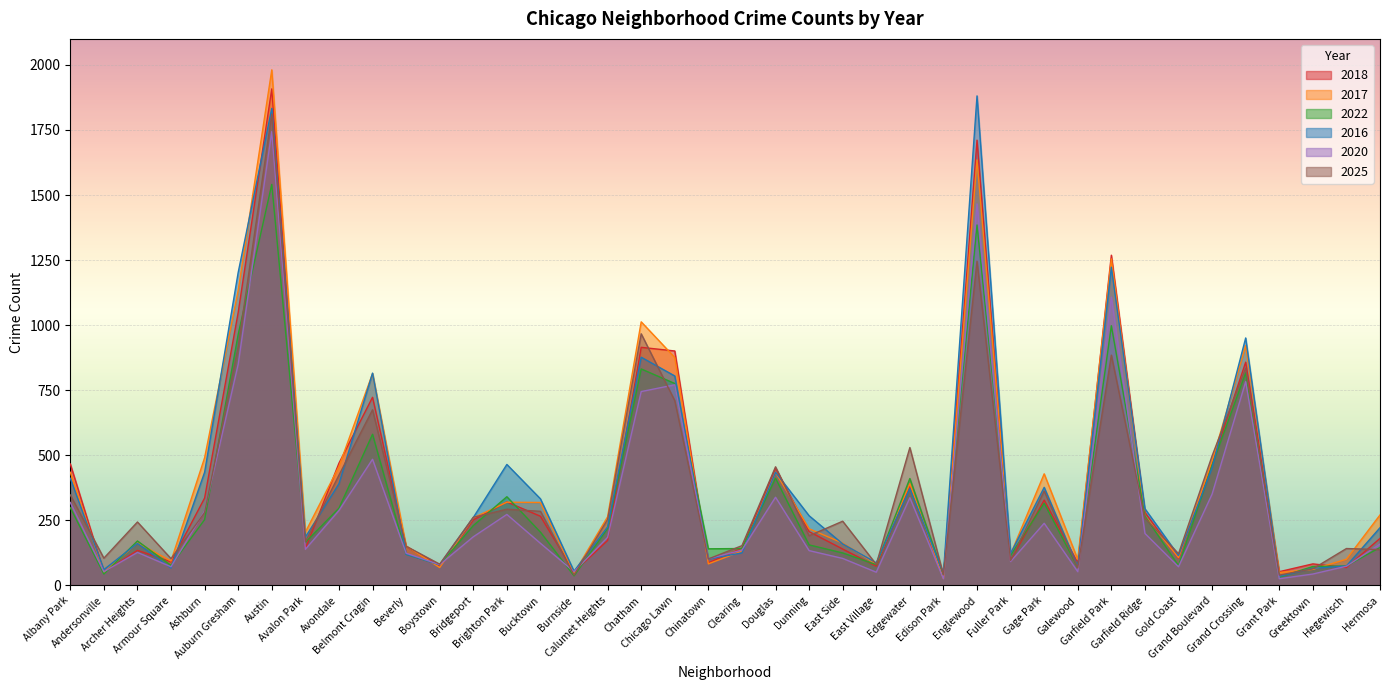

At how many categories does at least one series exceed 488?

11